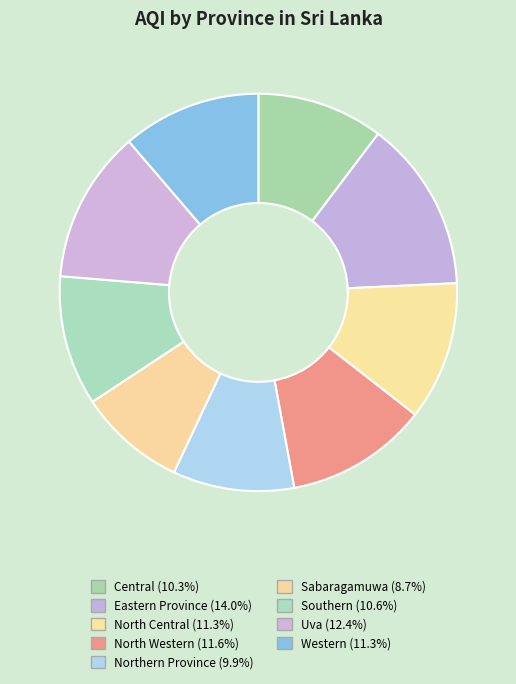

Count the number of slices in the pie.

9